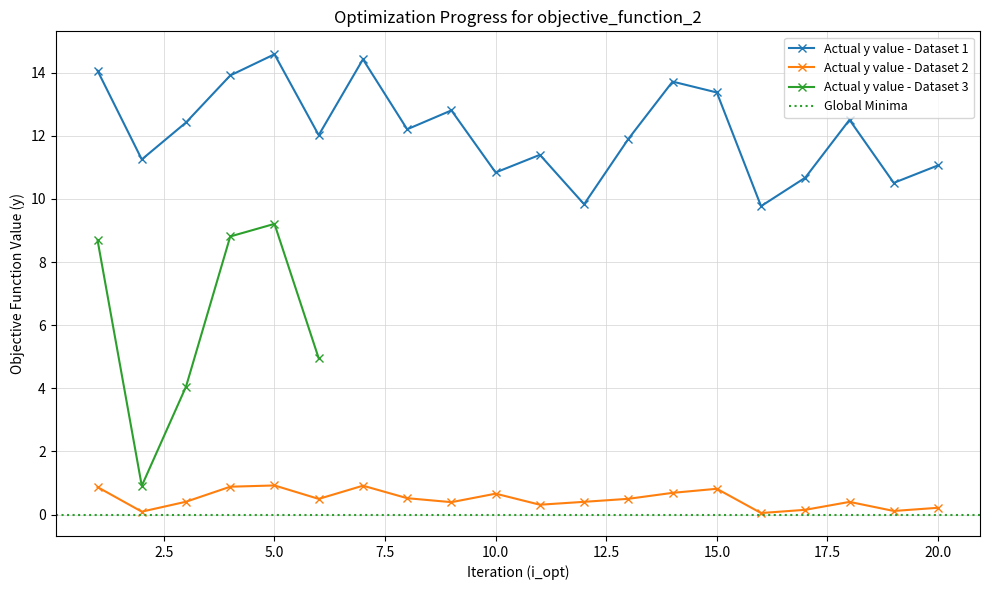

In Bd, how many points are higher than both neighbors (excluding endpoints)?

5